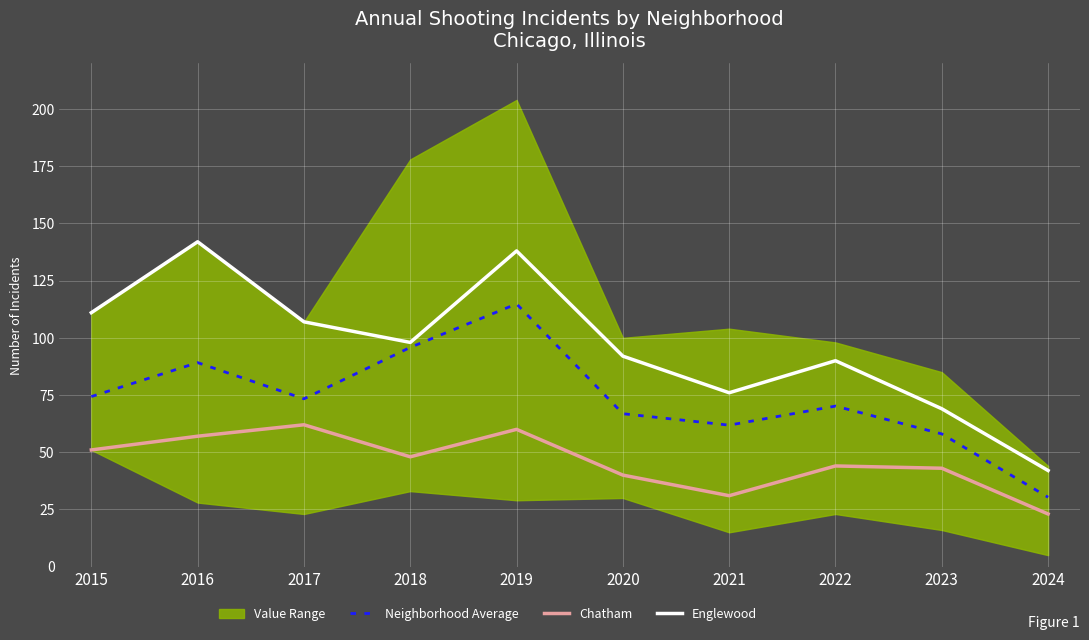

At which category is the sum across all series the highest?

2019